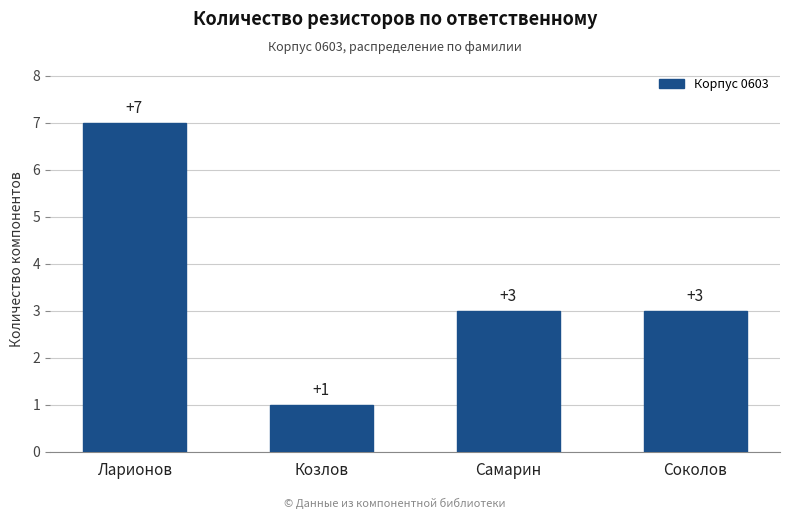

Between Соколов and Ларионов, which is larger?

Ларионов